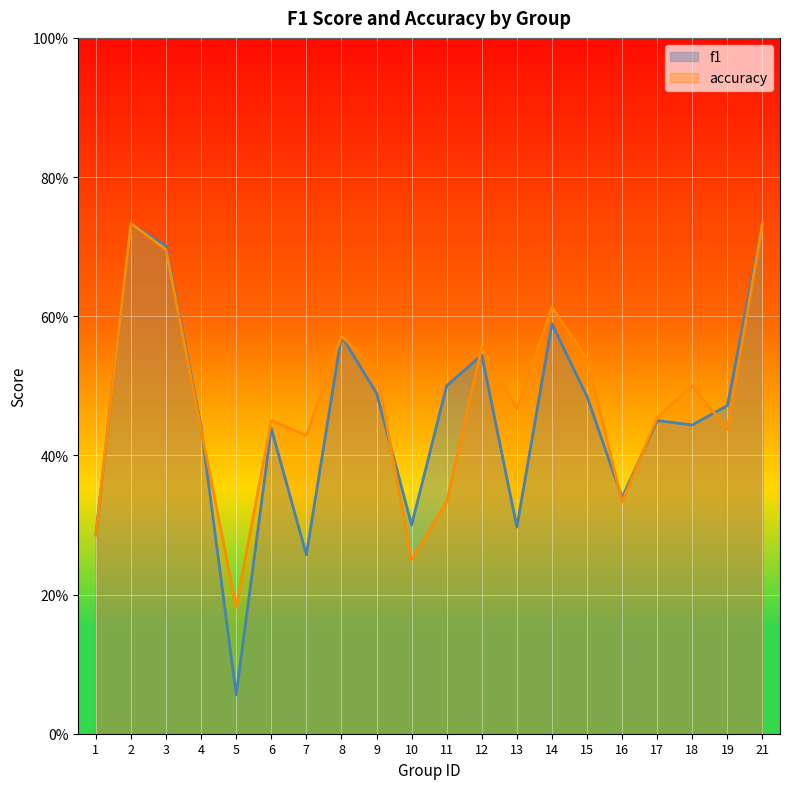

Between which two adjacent categories do f1 and accuracy first intersect?

4 and 5